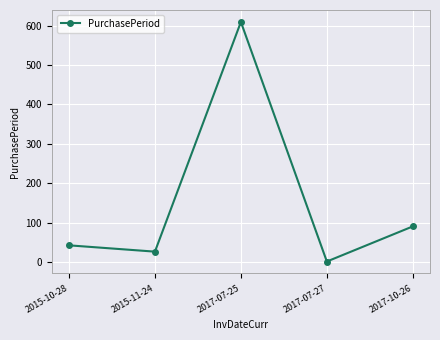

The chart shows a value of 27 at 2015-11-24. True or false?

True